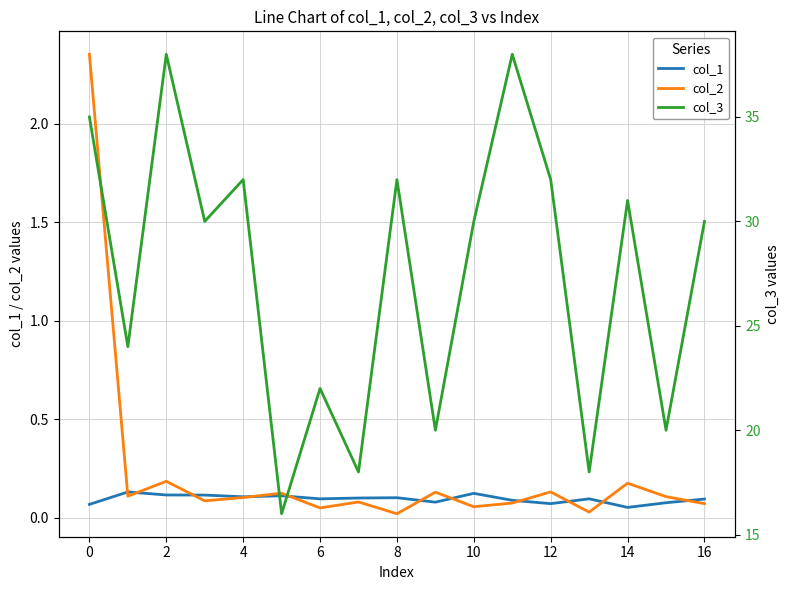

Rank the series at 13 from lowest to highest value.

col_2, col_1, col_3